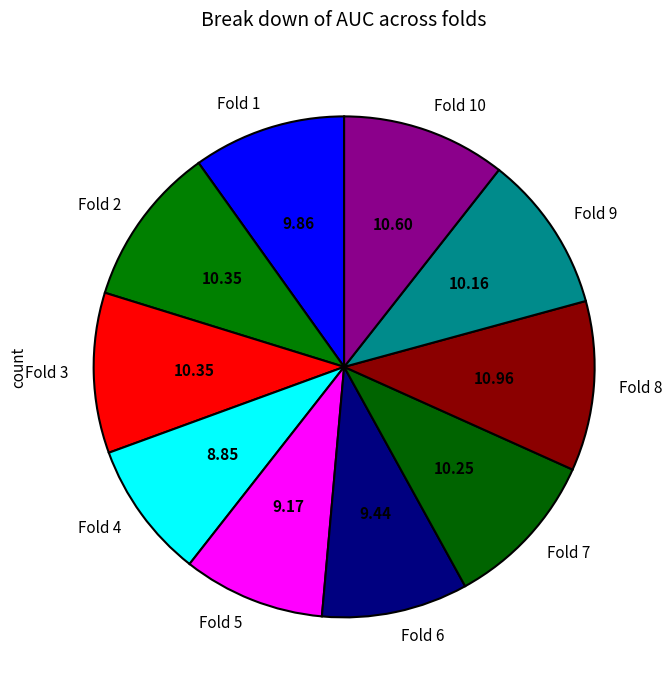

Between Fold 9 and Fold 6, which is larger?

Fold 9